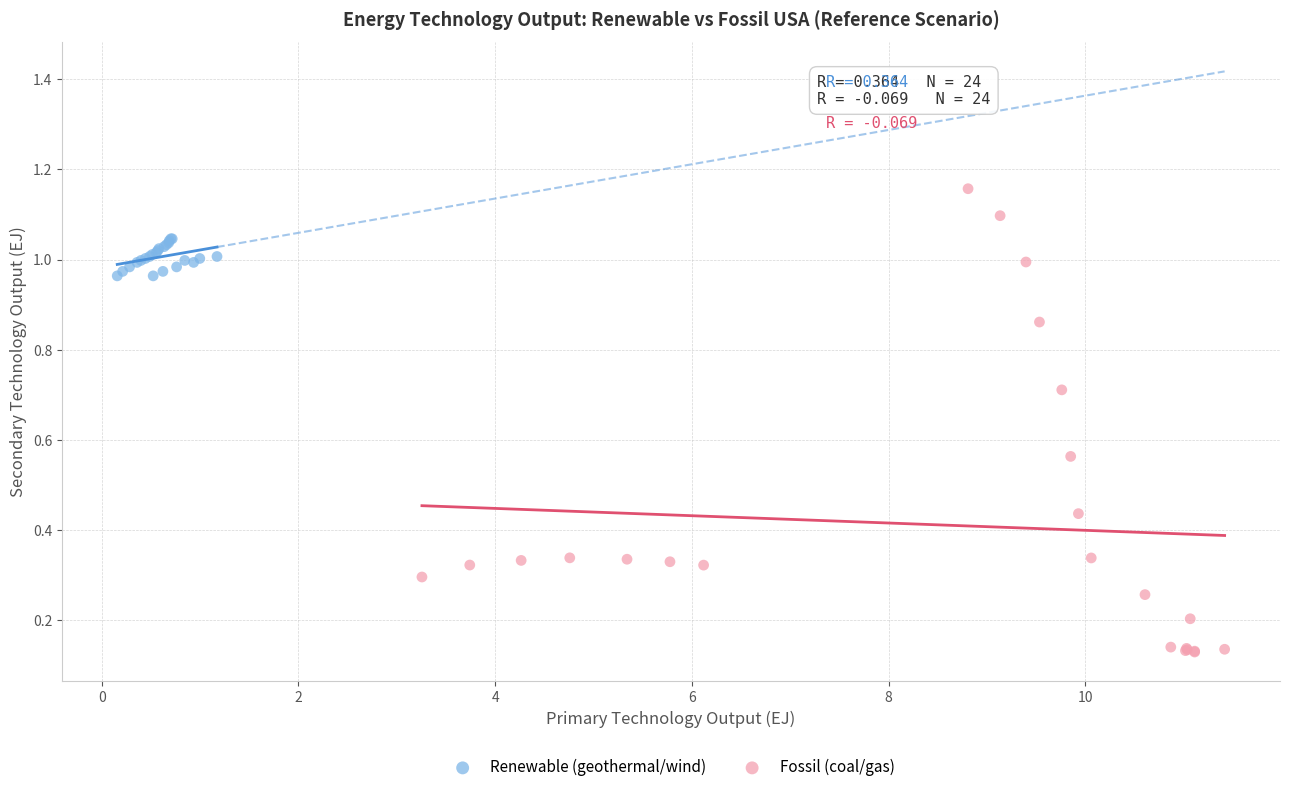

What are all the series names shown in the legend?

Renewable (geothermal/wind), Fossil (coal/gas)